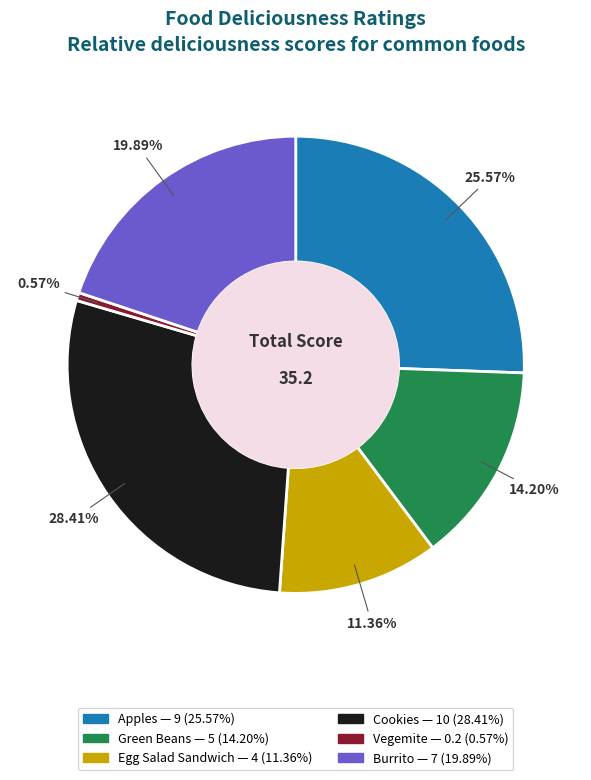

Do Green Beans and Cookies together represent more than half of the pie?

No